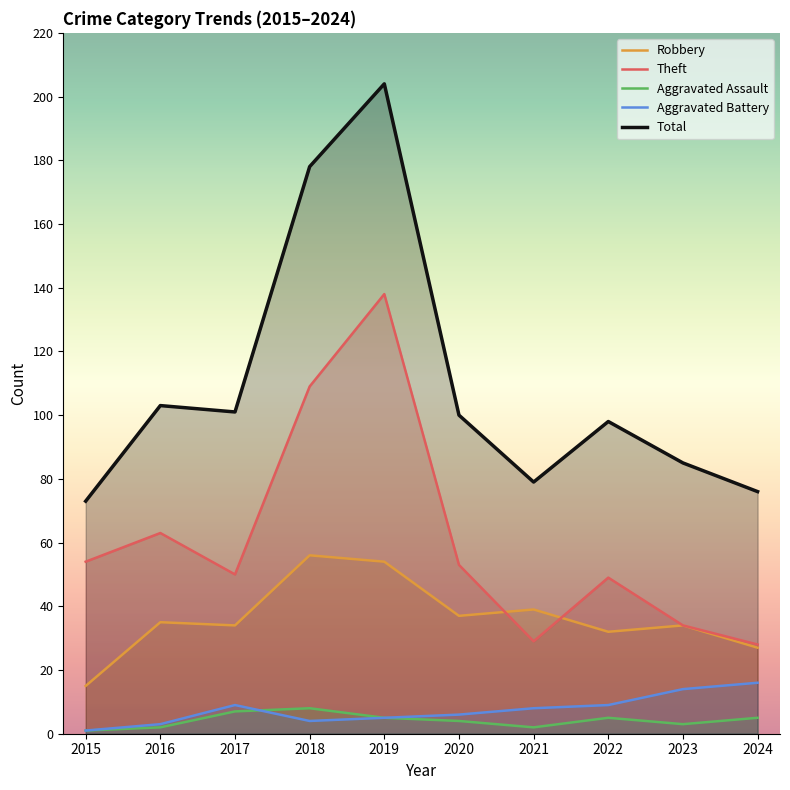

Where is the first local minimum for Aggravated Battery?

2018